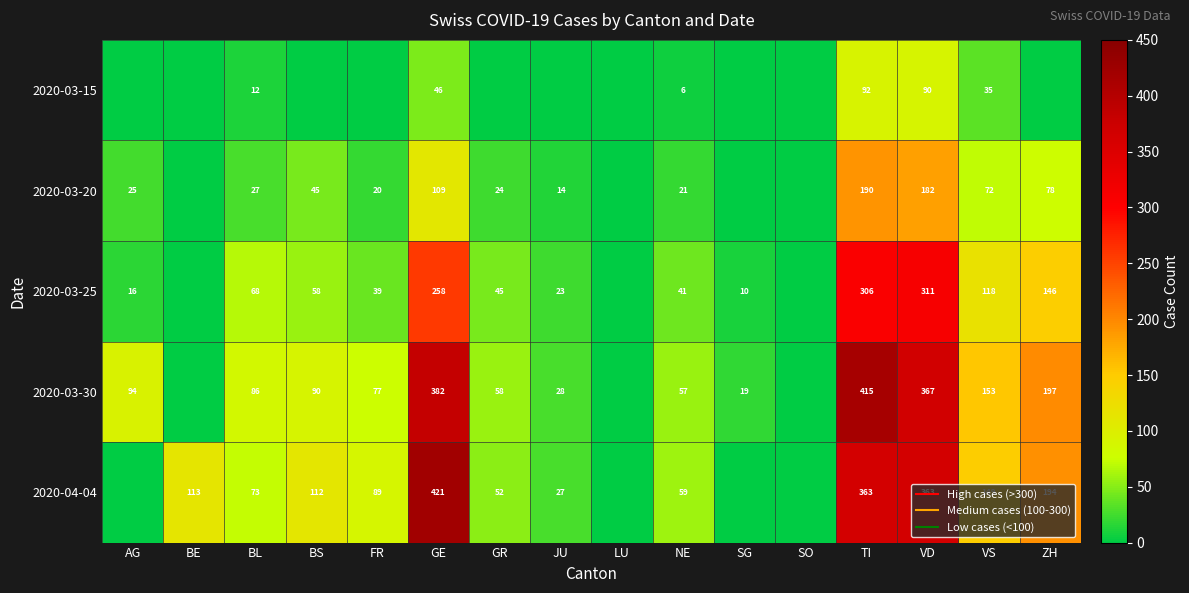

At BL, list the series in order from largest to smallest.

2020-03-30, 2020-04-04, 2020-03-25, 2020-03-20, 2020-03-15